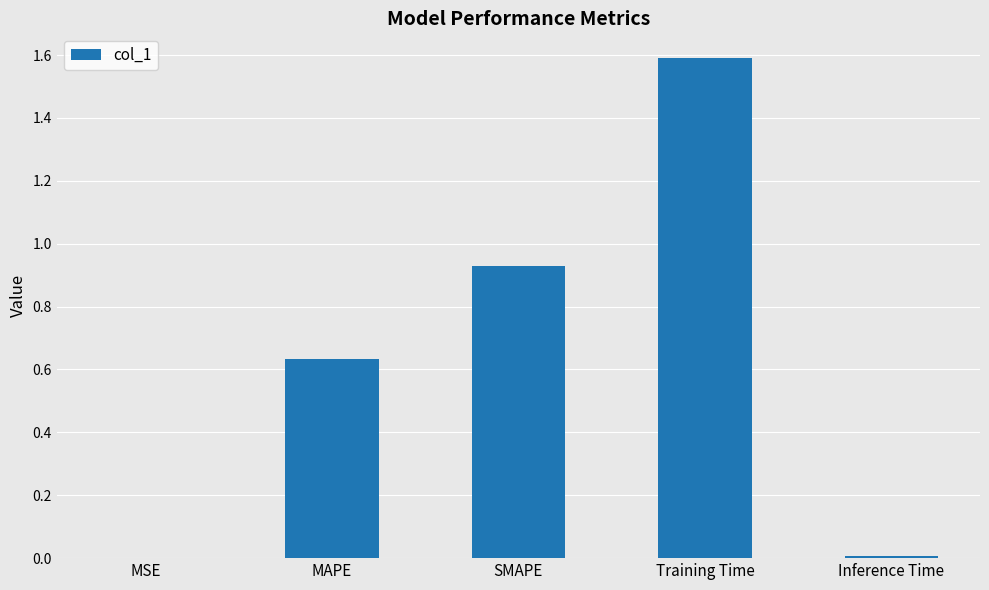

What is the approximate value at Training Time?

1.6